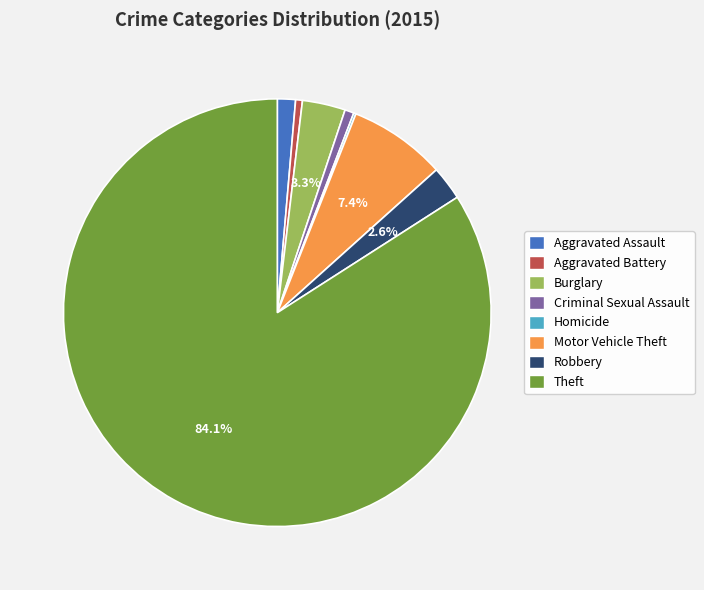

To the nearest percent, what is the difference between the largest and smallest slice percentages?

84%